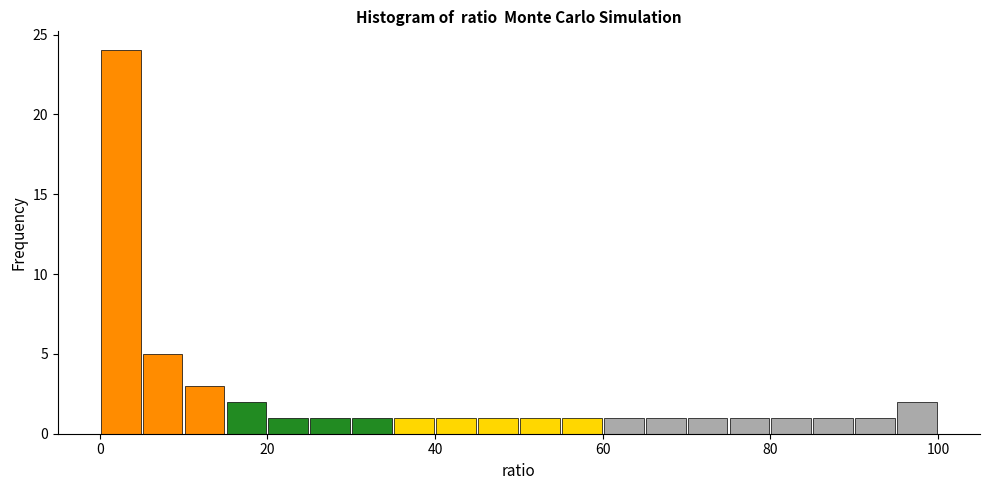

Read against the x-axis, roughly where is the centre of the tallest bar?

2